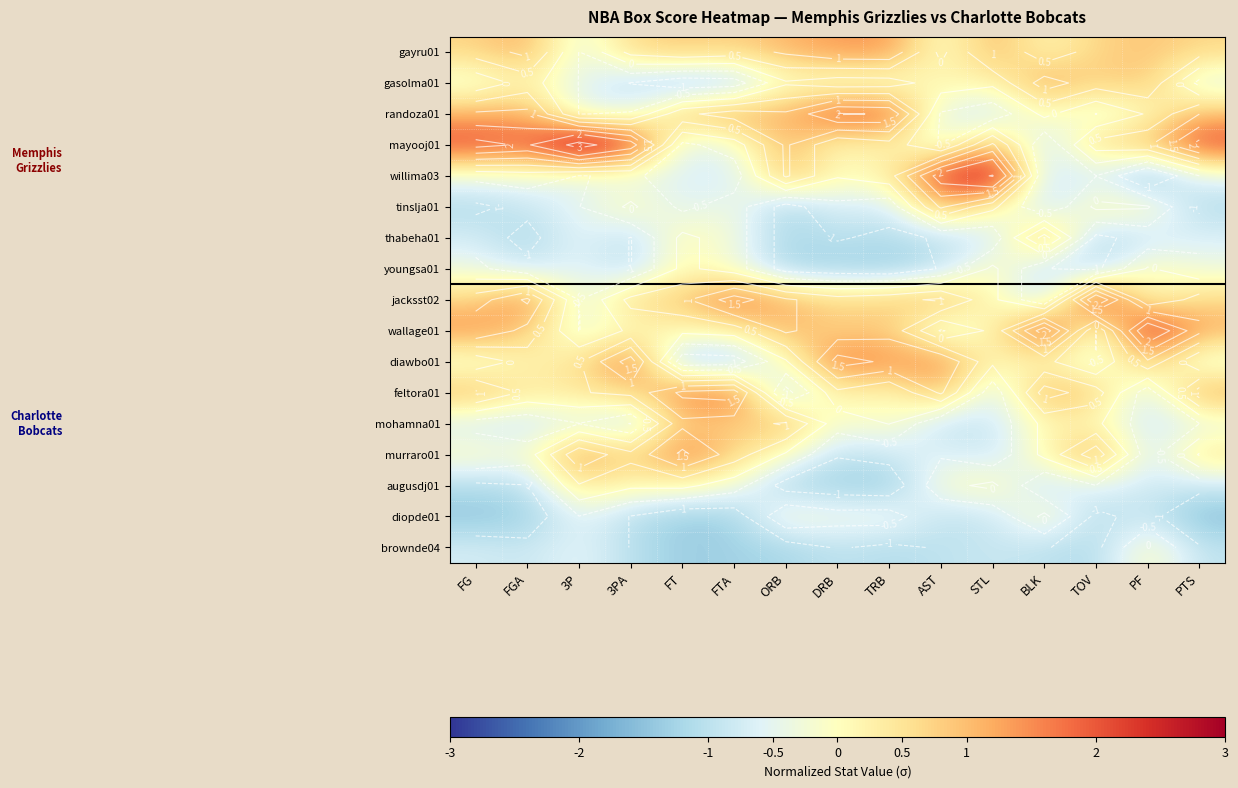

What is the sum of the mayooj01 values at TRB and PTS?

2.5